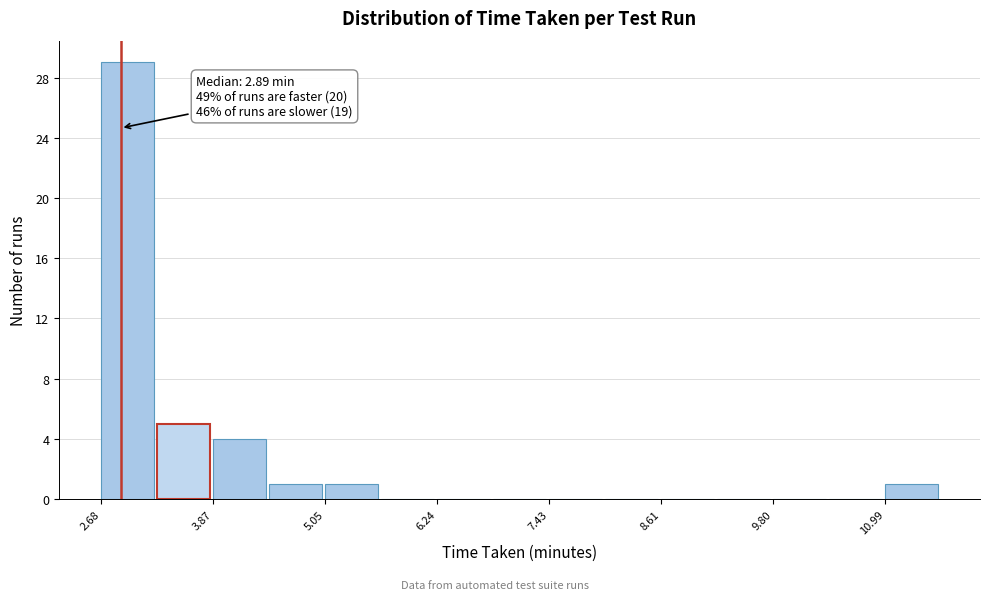

Around what value on the x-axis is the tallest bar? Give the approximate position of its centre, as read against the axis.

3.0